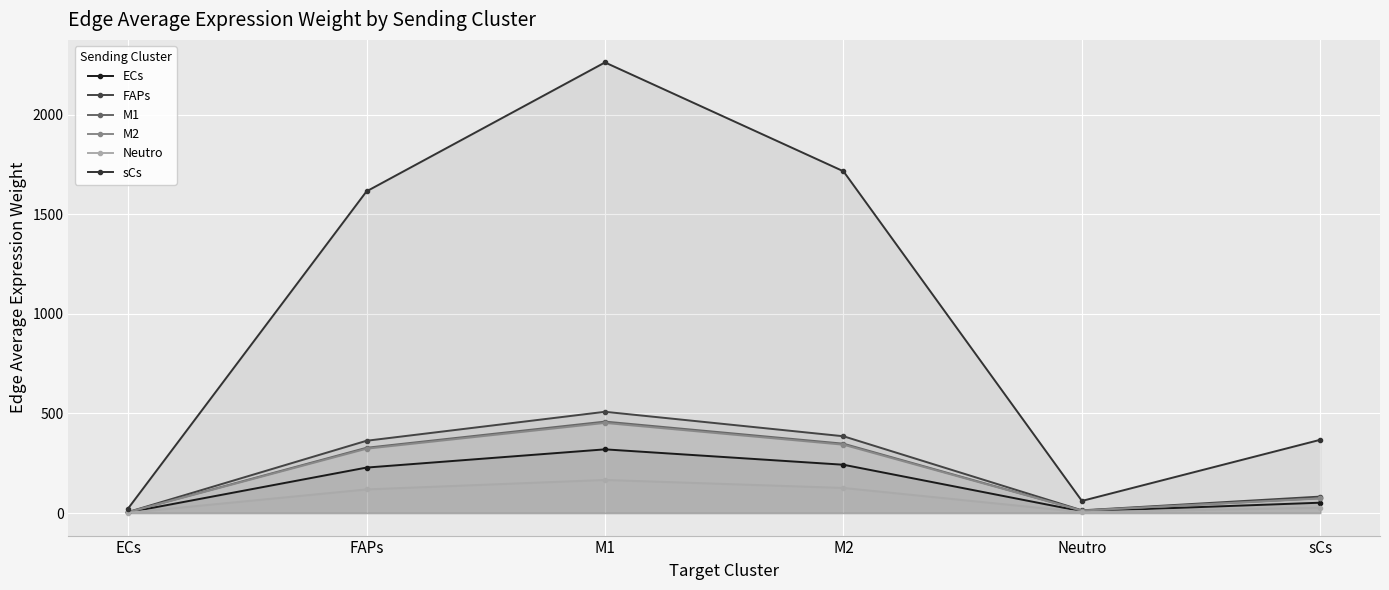

True or false: ECs and M1 intersect in this chart.

False